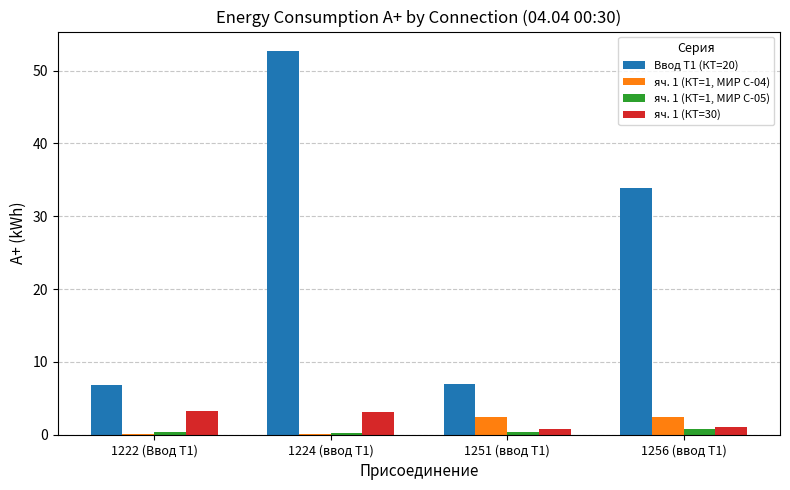

What is the average value of the Ввод Т1 (КТ=20) series?

25.1